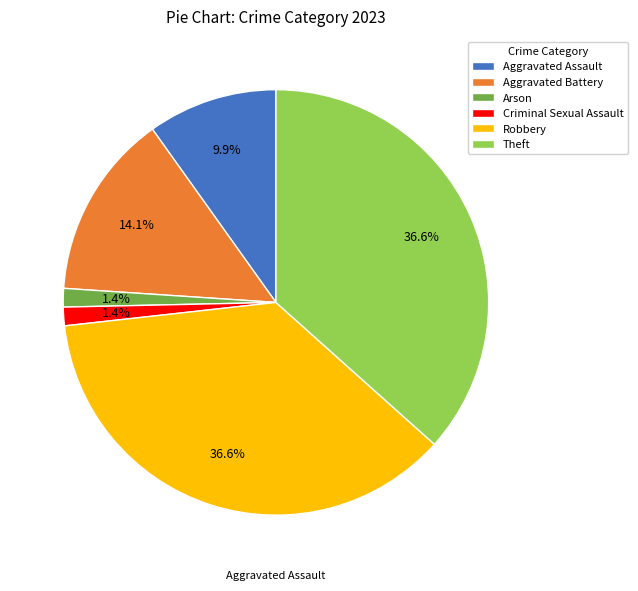

To the nearest percent, what portion does Robbery represent?

37%